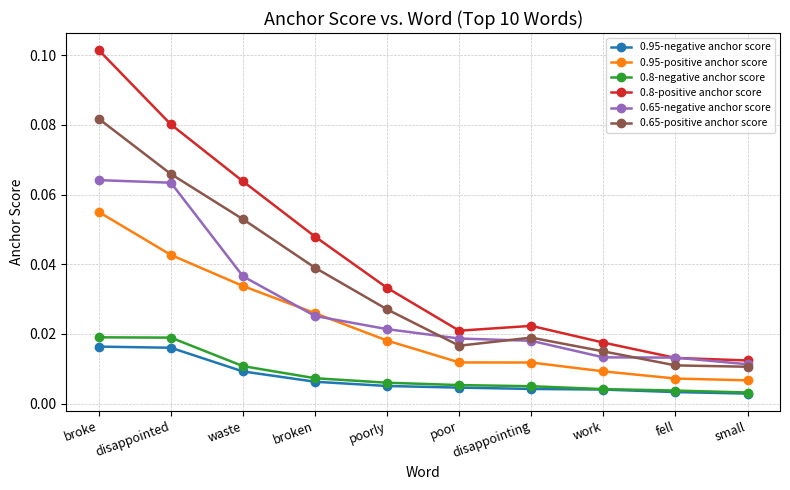

What is the label of the 10th point from the left?

small